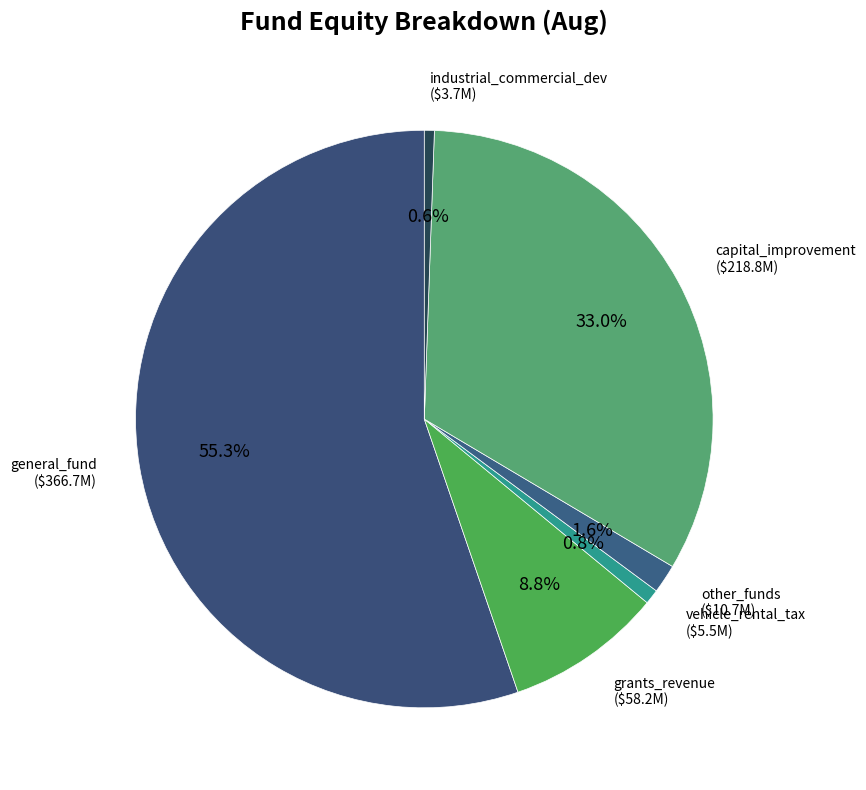

How many slices are in this pie chart?

6